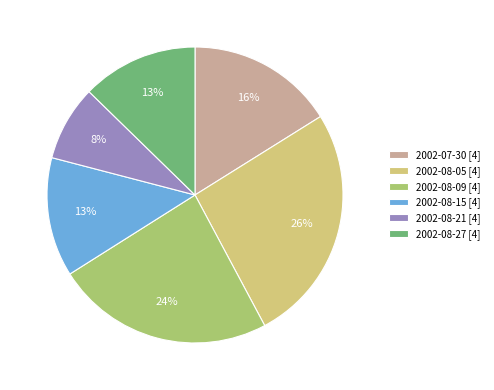

True or false: 2002-08-09 [4] accounts for 24% of the total.

True